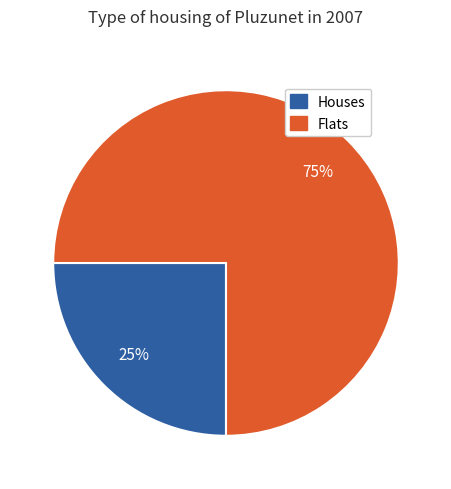

To the nearest percent, what portion does Houses represent?

25%